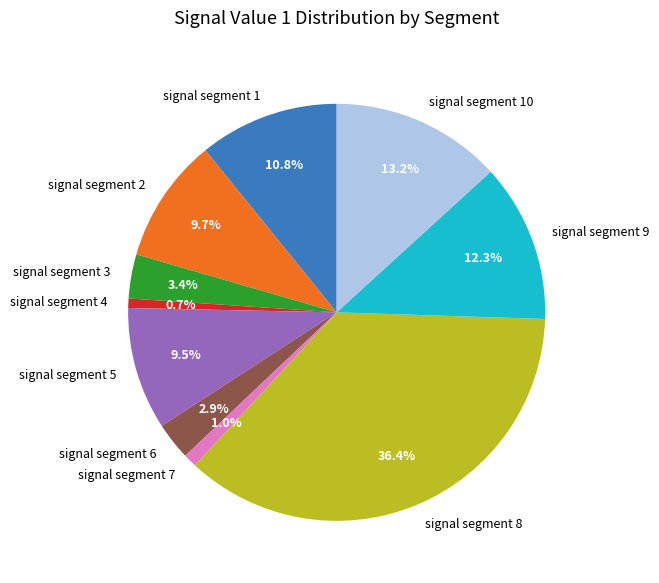

The signal segment 10 slice represents 13% of the pie. True or false?

True